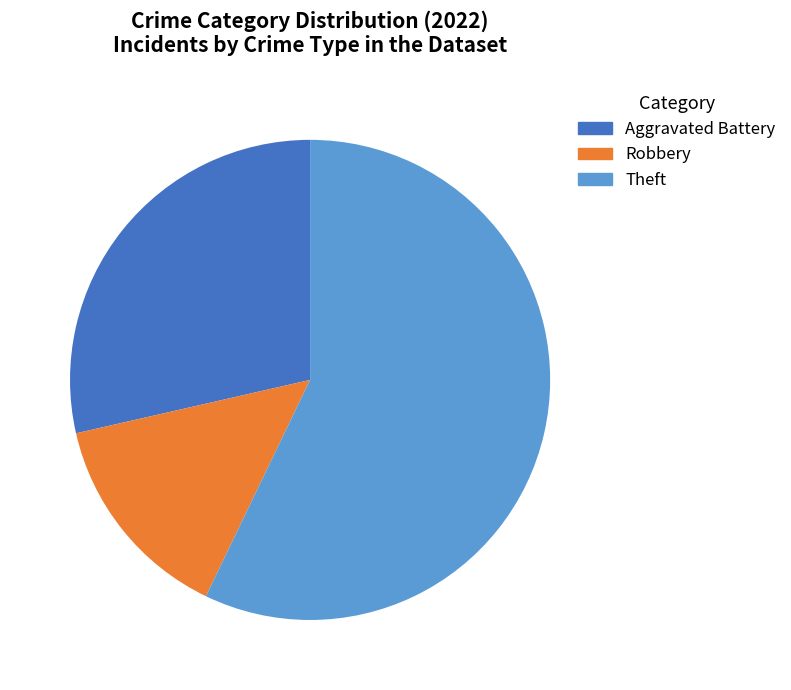

Does any single category account for the majority?

Yes